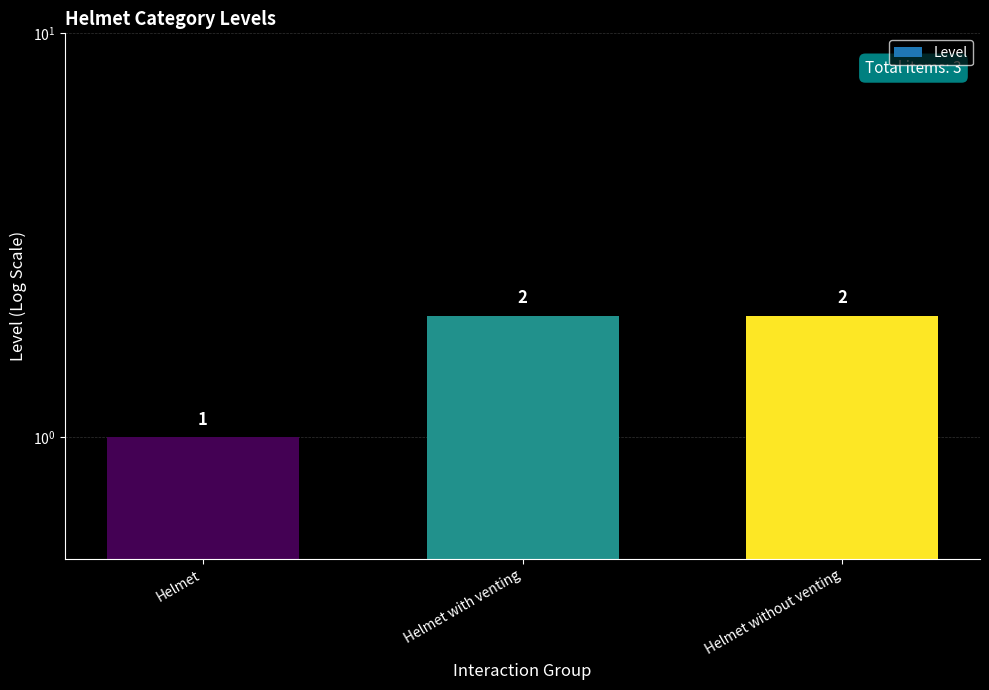

What is the value of the 1st bar from the left?

1